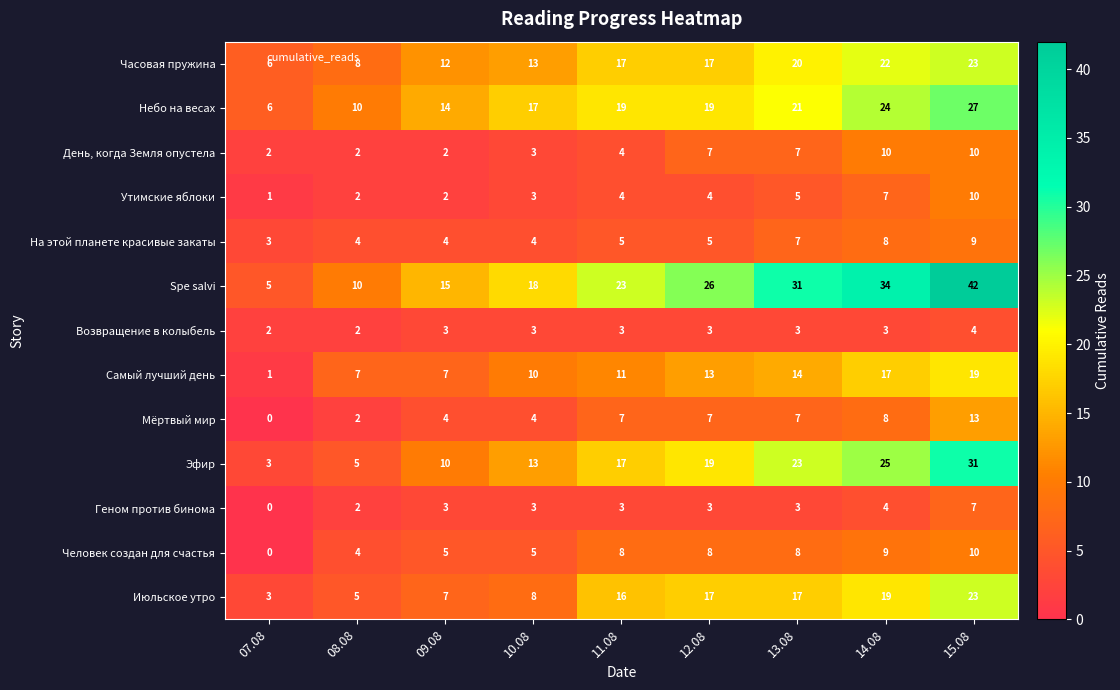

How many distinct data groups are displayed?

13